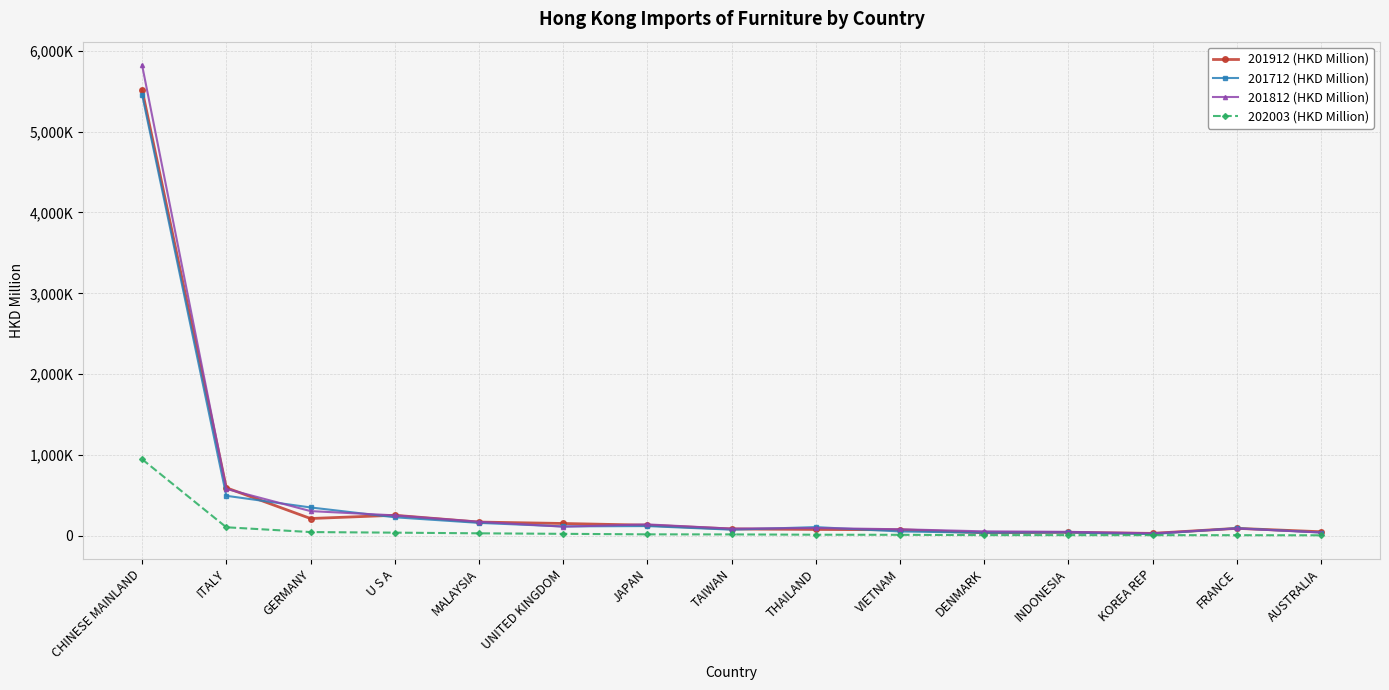

Which has a higher value, DENMARK or THAILAND?

THAILAND